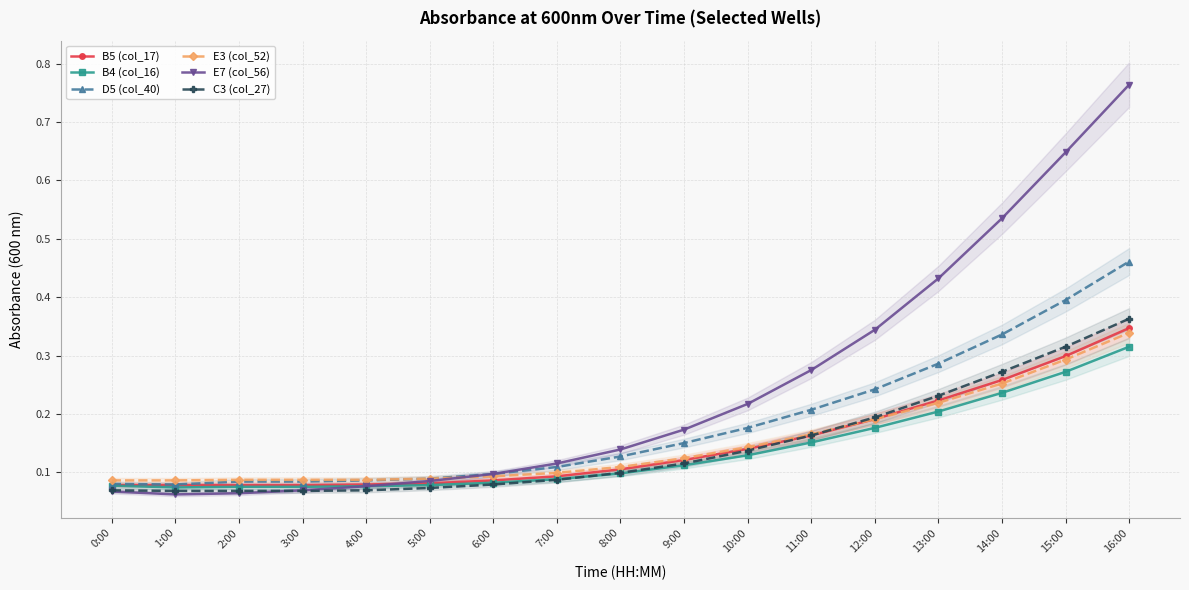

The E7 (col_56) series shows 0.8 at 16:00. True or false?

True